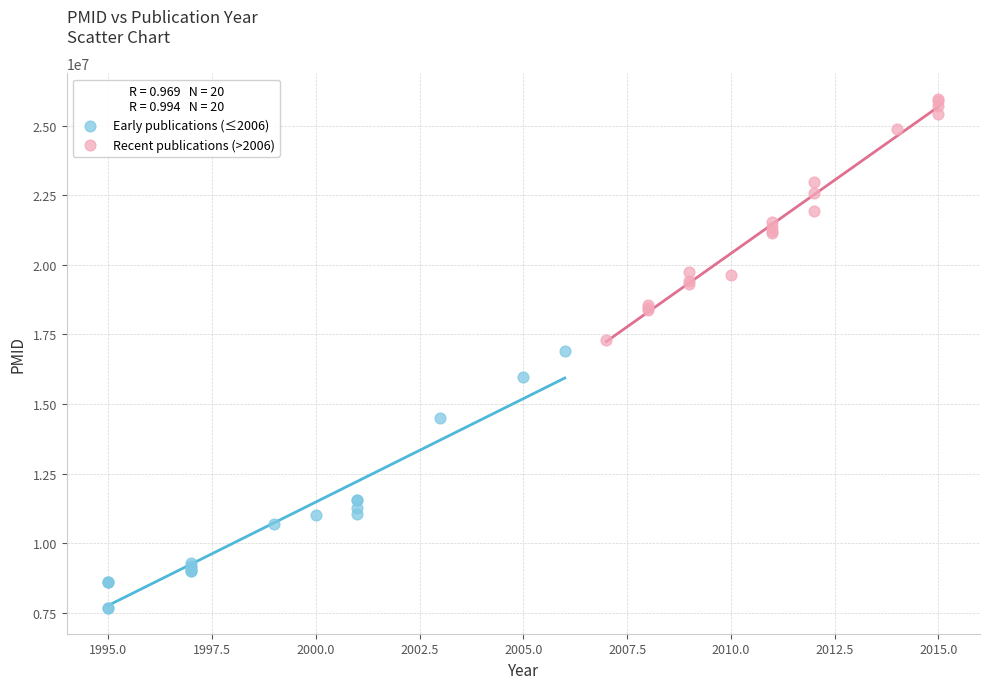

Which series contains the lowest Y value?

Early publications (≤2006)